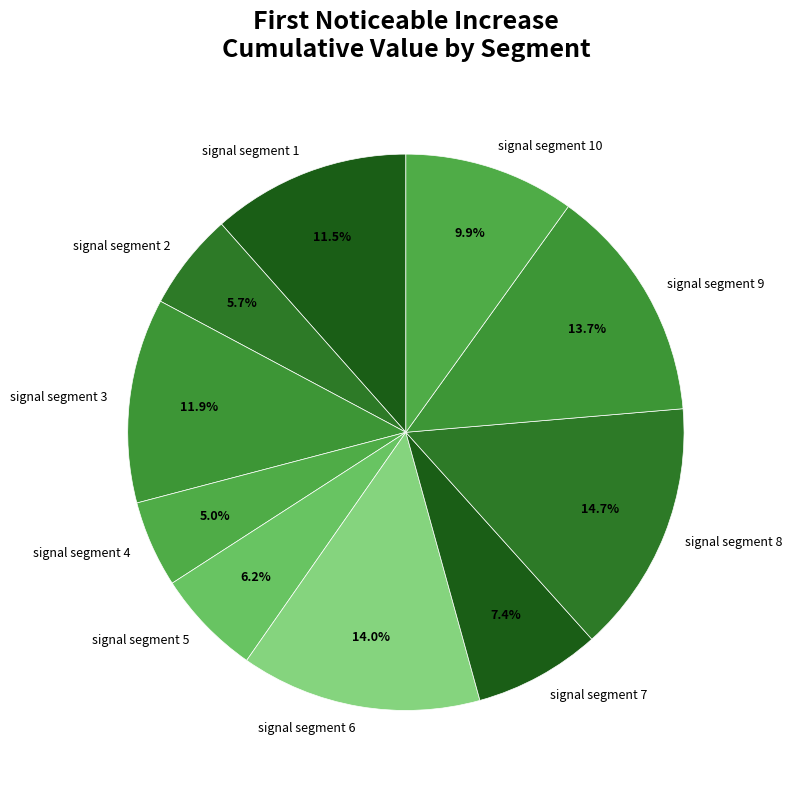

Between signal segment 1 and signal segment 9, which is larger?

signal segment 9